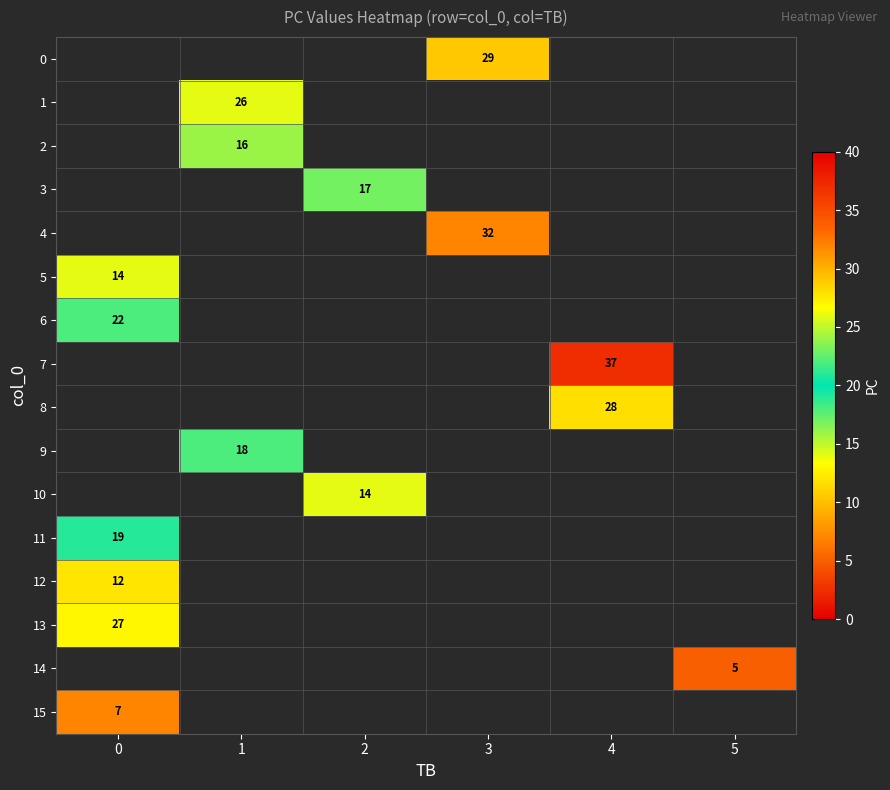

Is it true that 12 equals 12 at 0?

True